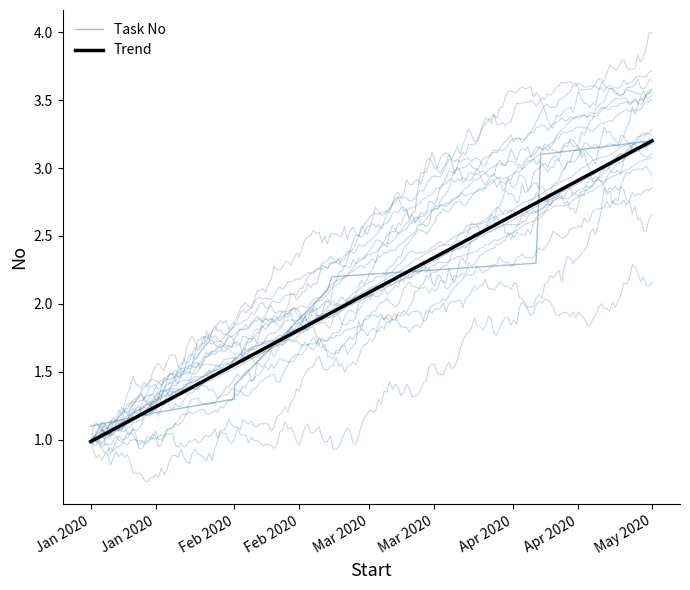

At which category does the chart reach its peak across all series?

May 2020